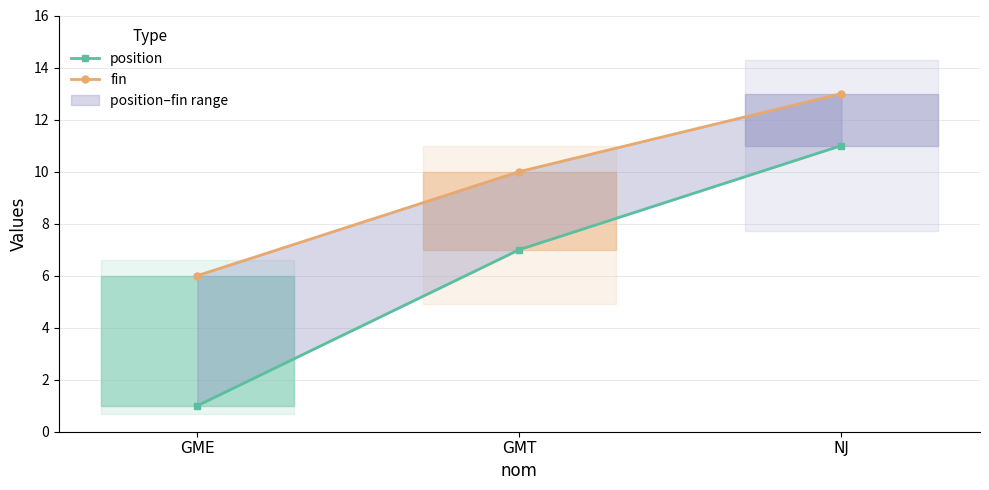

What is the label of the 2nd point from the right?

GMT